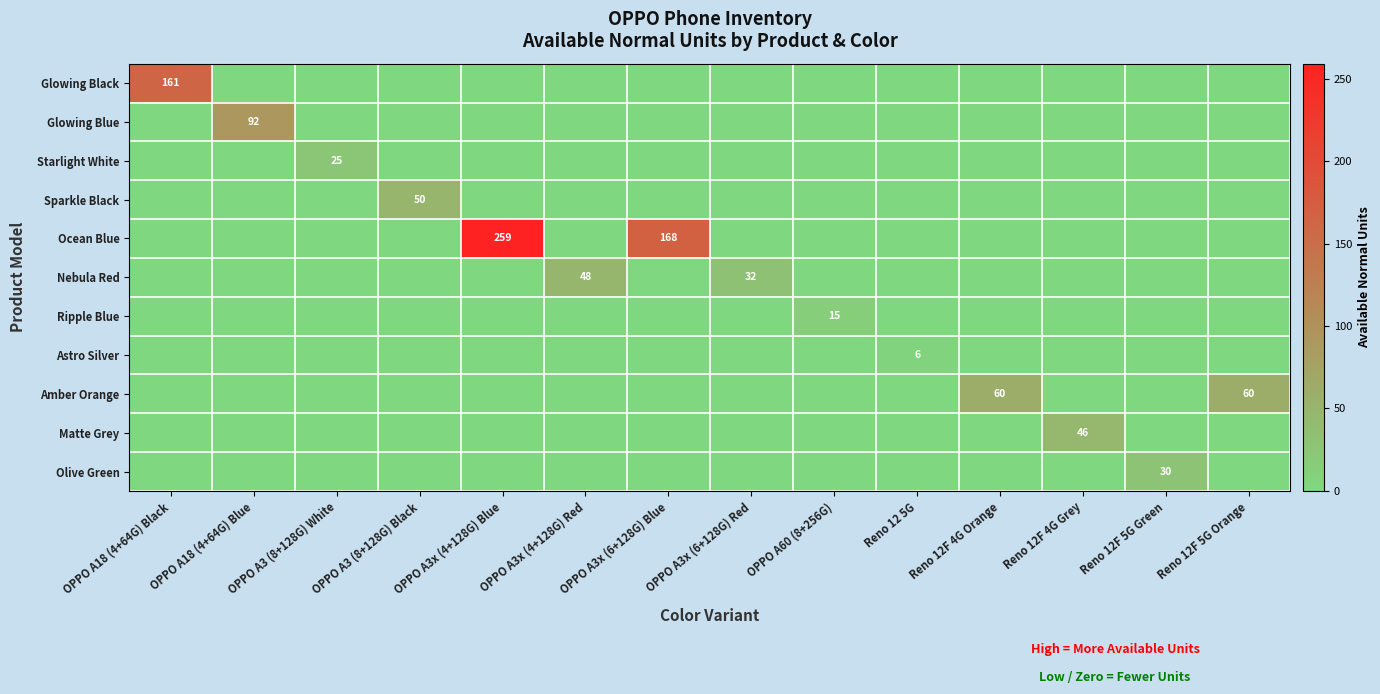

Is it true that Ocean Blue equals 159 at OPPO A3x (4+128G) Blue?

False